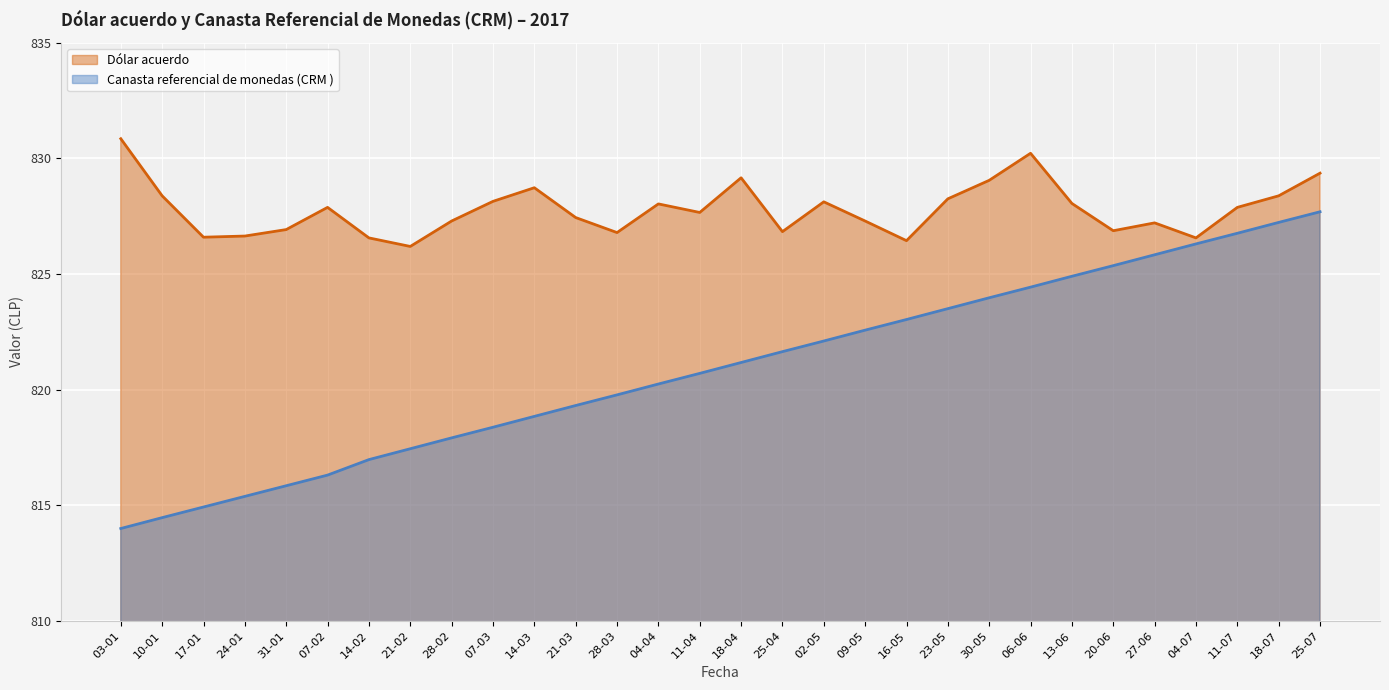

Rank the series at 10-01 from highest to lowest value.

Dólar acuerdo, Canasta referencial de monedas (CRM )